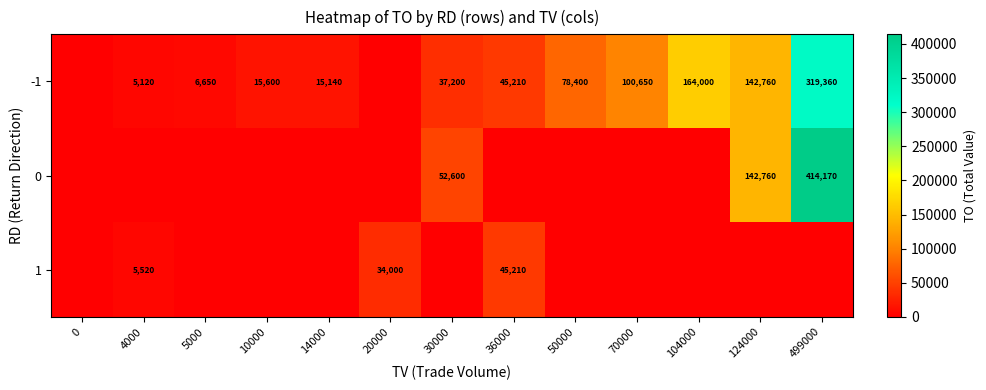

What is the total value across all series at 36000?

90420